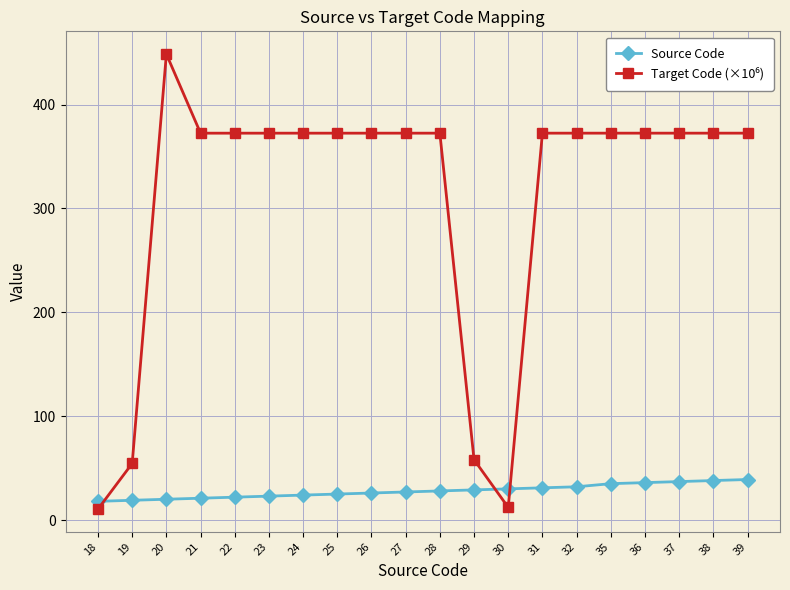

What is the difference between the maximum and minimum values in the Source Code series?

21.0